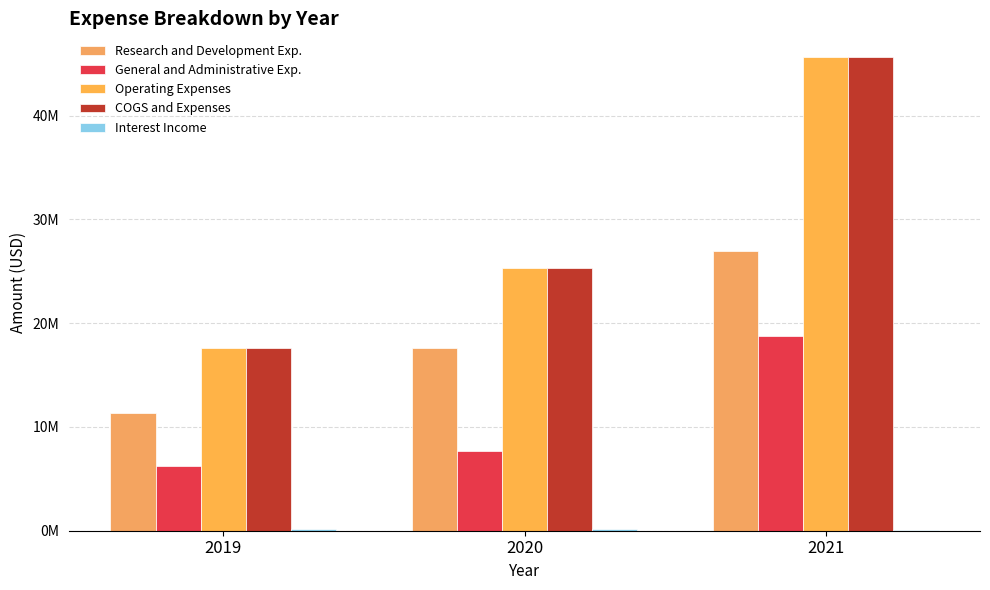

Are the bars horizontal?

No